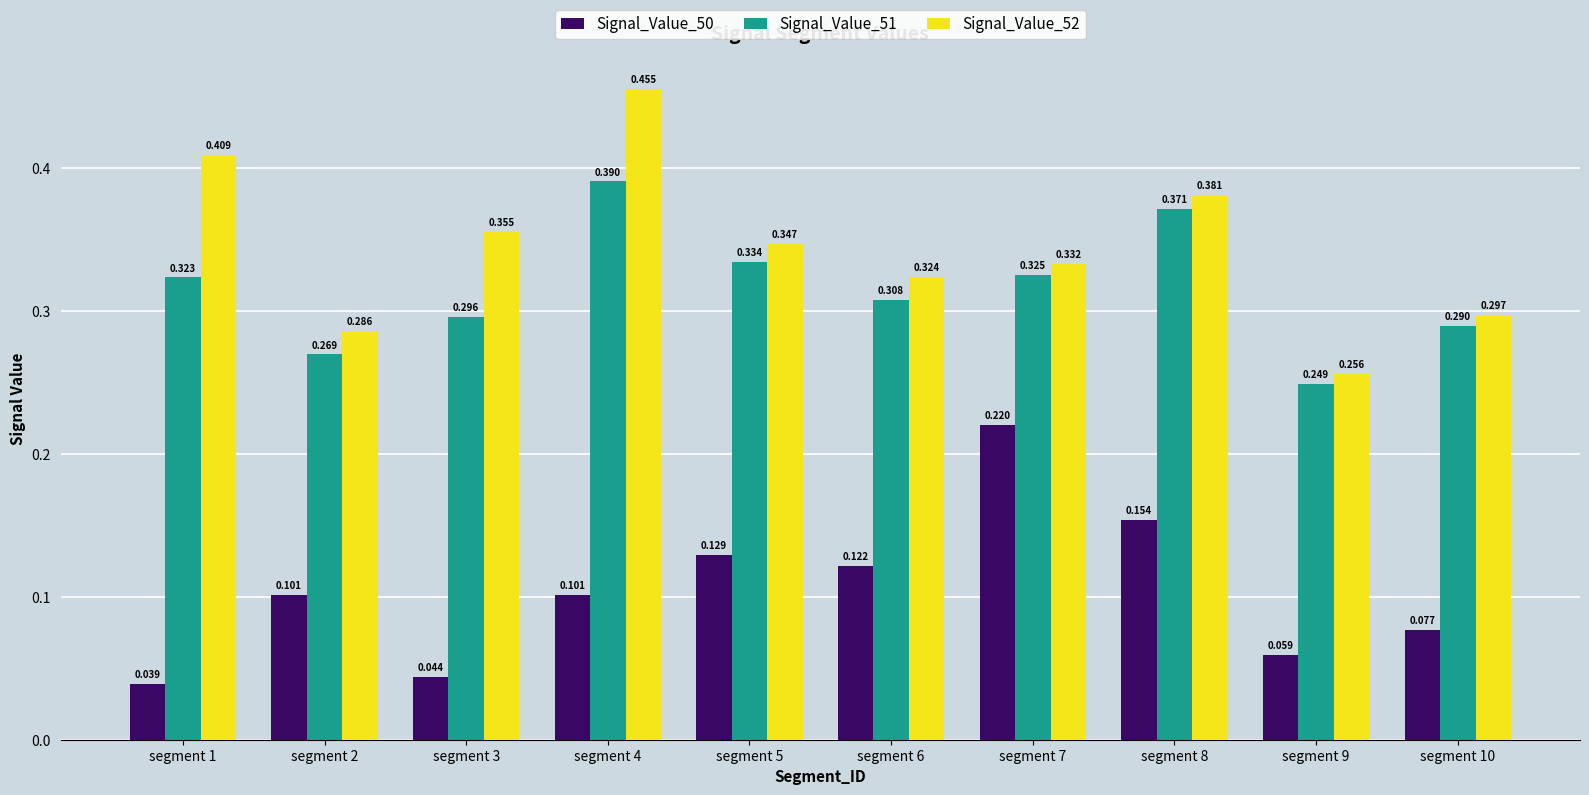

Is the value of Signal_Value_52 at segment 9 greater than the value of Signal_Value_50 at segment 7?

Yes